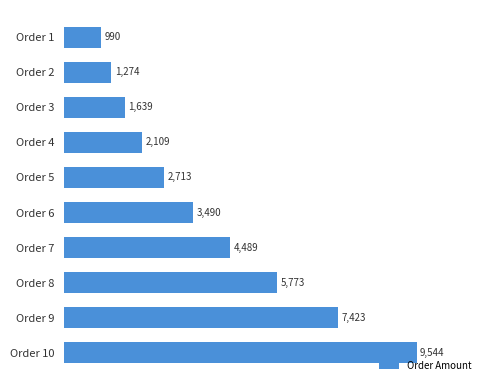

How many data points are less than 3490?

5